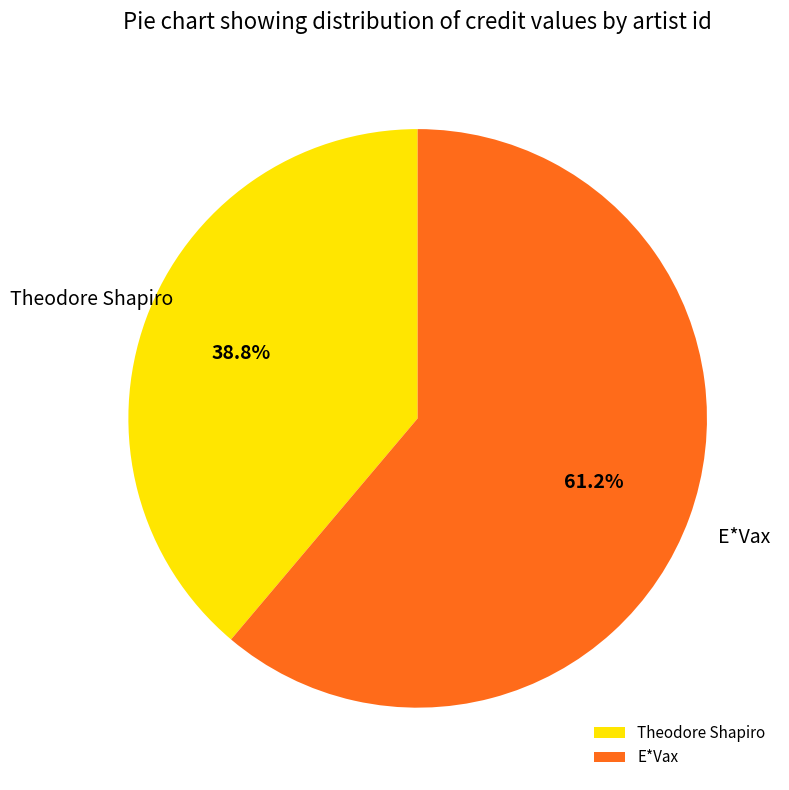

What is the largest slice in the pie chart?

E*Vax